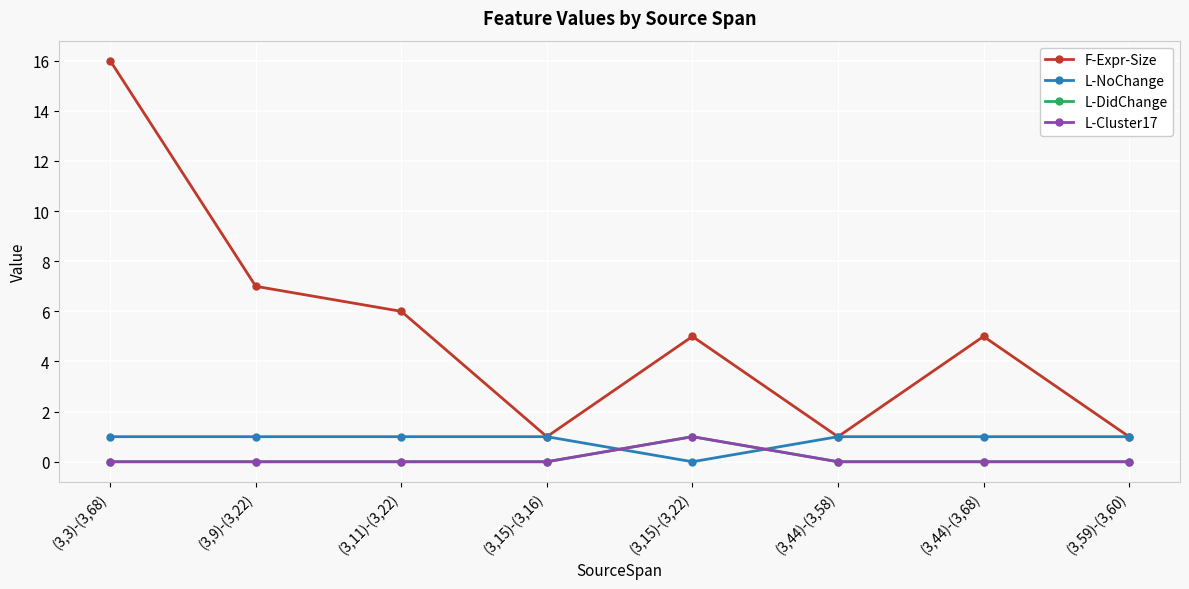

Where is L-Cluster17 nearest to the value 0?

(3,3)-(3,68)